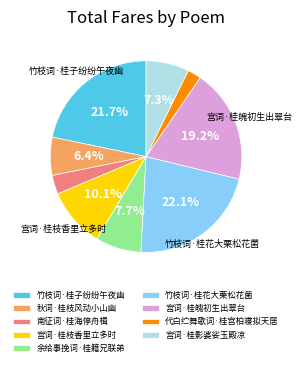

Count the number of slices in the pie.

9